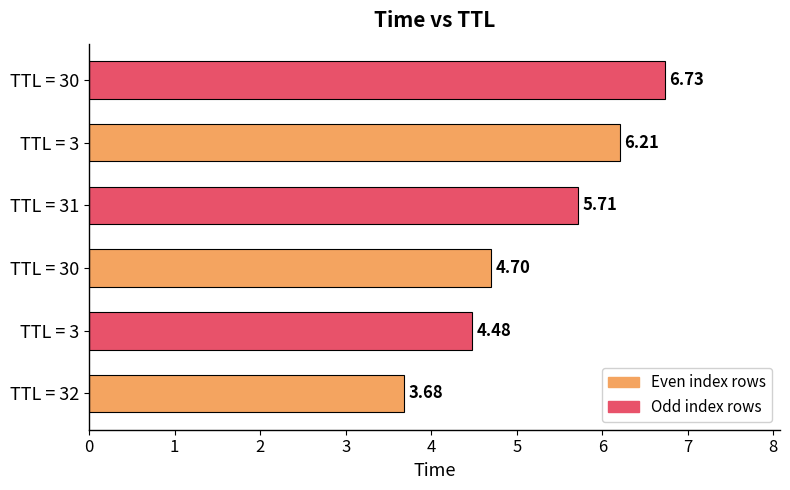

How many values are below 5?

3